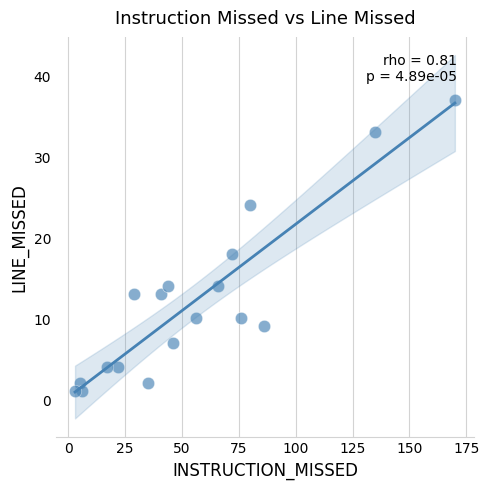

What is the range of Y values (max minus min)?

36